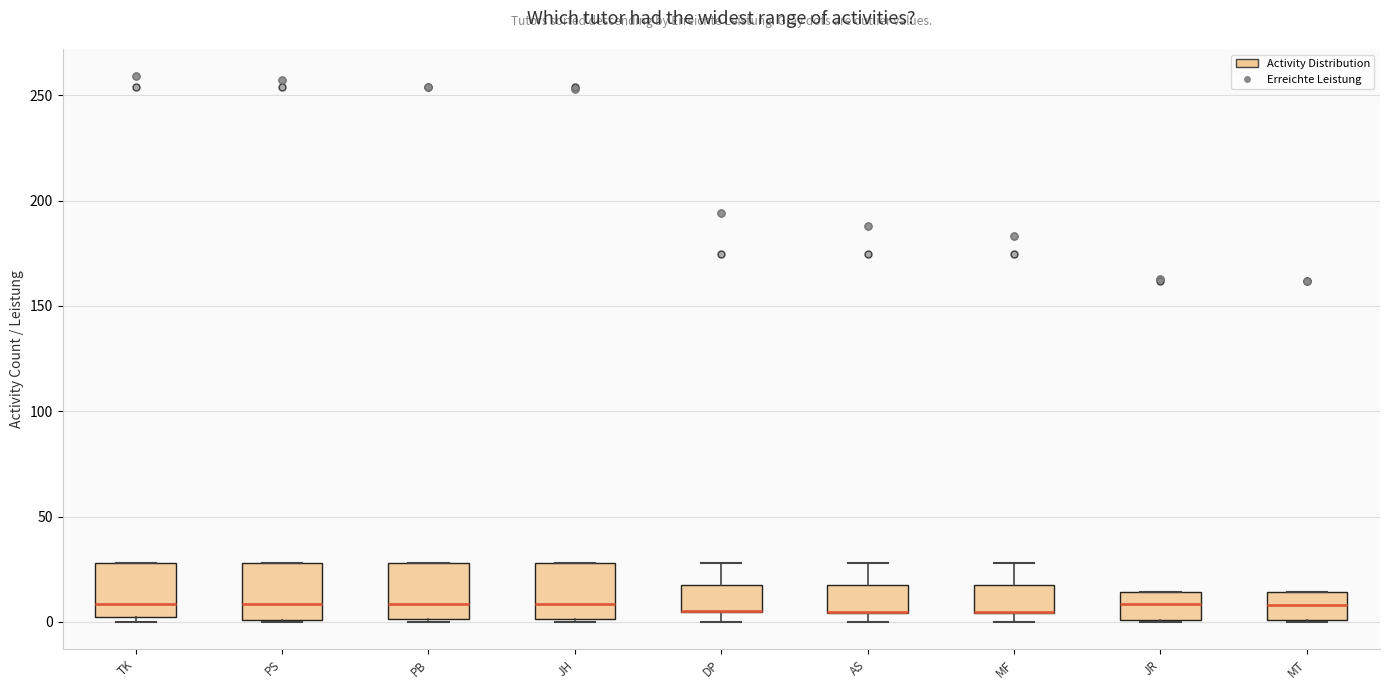

Reading left to right, transcribe this box plot: for each box, give where its median line is, the range the box spans, and where its two whiskers end, as read against the y-axis. The values are not printed on the chart, so give them approximately, as read against the axis.

TK: median 10, box 0 to 30, whiskers 0 (just below the box's lower edge) to 30
PS: median 10, box 0 to 30, whiskers 0 to 30
PB: median 10, box 0 to 30, whiskers 0 to 30
JH: median 10, box 0 to 30, whiskers 0 to 30
DP: median 5 (drawn on the box's lower edge), box 5 to 20, whiskers 0 to 30
AS: median 5 (drawn on the box's lower edge), box 5 to 20, whiskers 0 to 30
MF: median 5 (drawn on the box's lower edge), box 5 to 20, whiskers 0 to 30
JR: median 10, box 0 to 15, whiskers 0 to 15
MT: median 10, box 0 to 15, whiskers 0 to 15